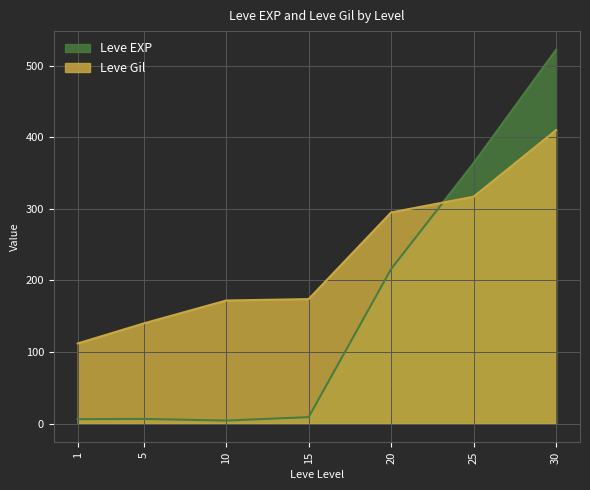

How many lines are shown in the chart?

2